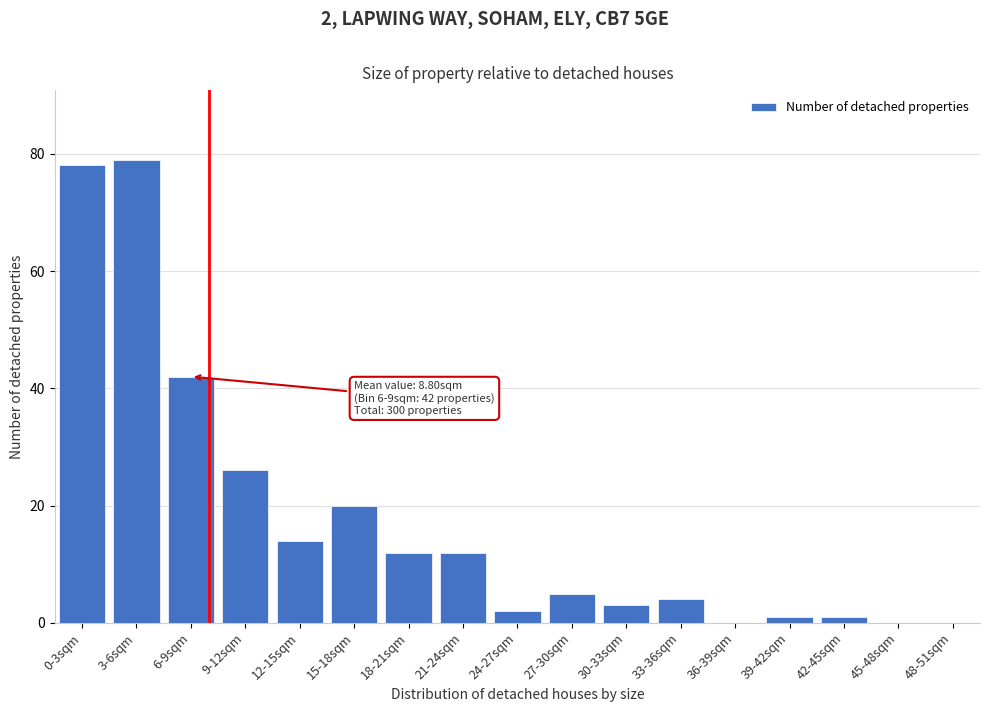

Reading right to left, what are all the values shown in this chart?

48-51sqm=0	45-48sqm=0	42-45sqm=1	39-42sqm=1	36-39sqm=0	33-36sqm=4	30-33sqm=3	27-30sqm=5	24-27sqm=2	21-24sqm=12	18-21sqm=12	15-18sqm=20	12-15sqm=14	9-12sqm=26	6-9sqm=42	3-6sqm=79	0-3sqm=78